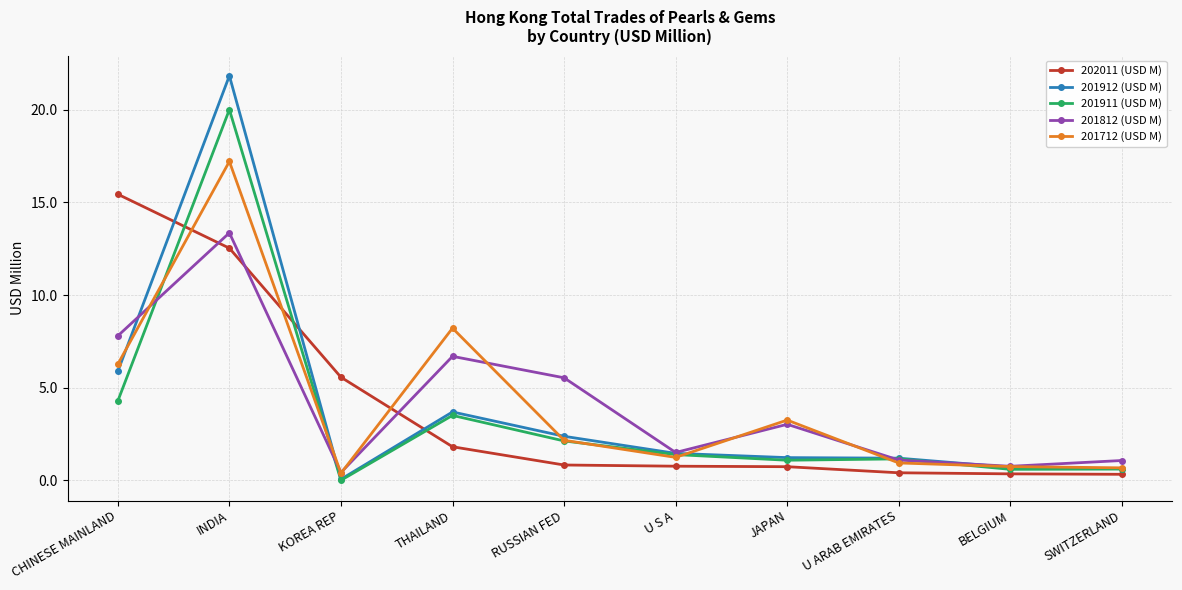

Does the chart have visible grid lines?

Yes